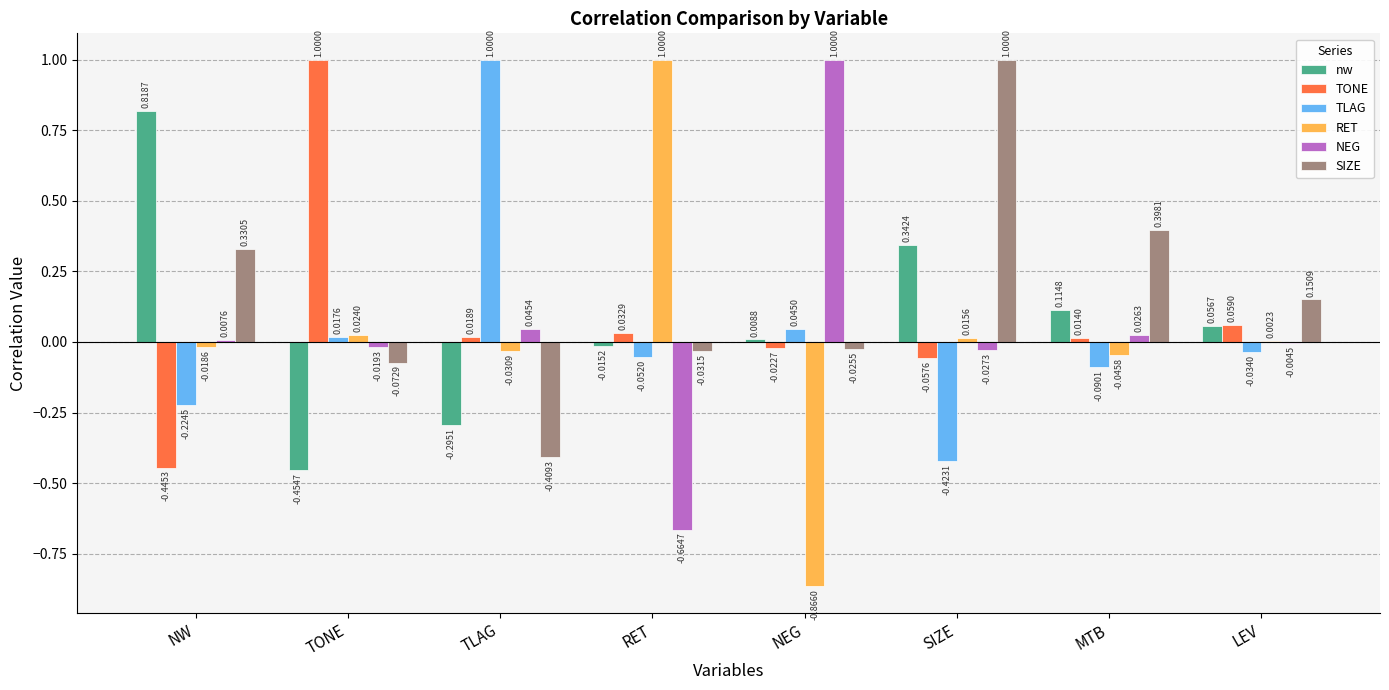

Which series changed the most between NW and TONE?

TONE